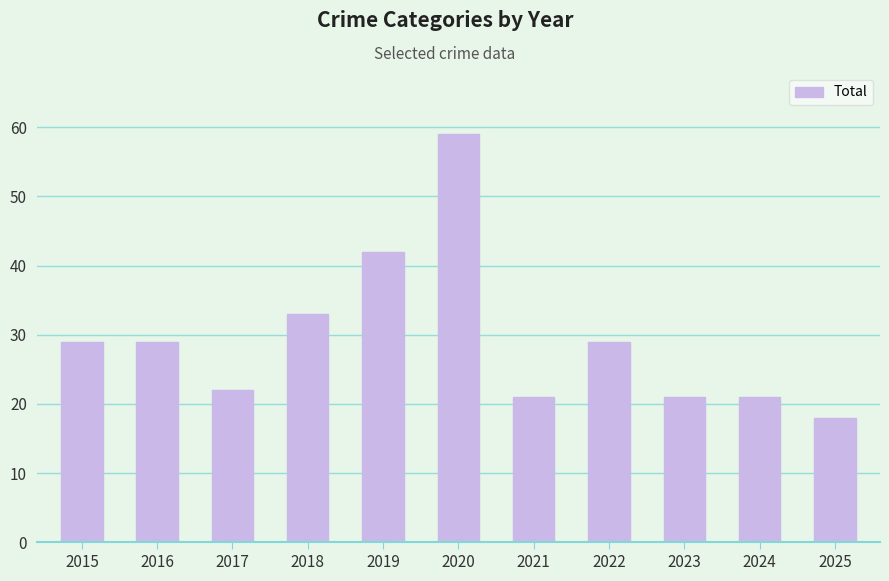

Reading right to left, list all the values displayed in this chart.

18	21	21	29	21	59	42	33	22	29	29